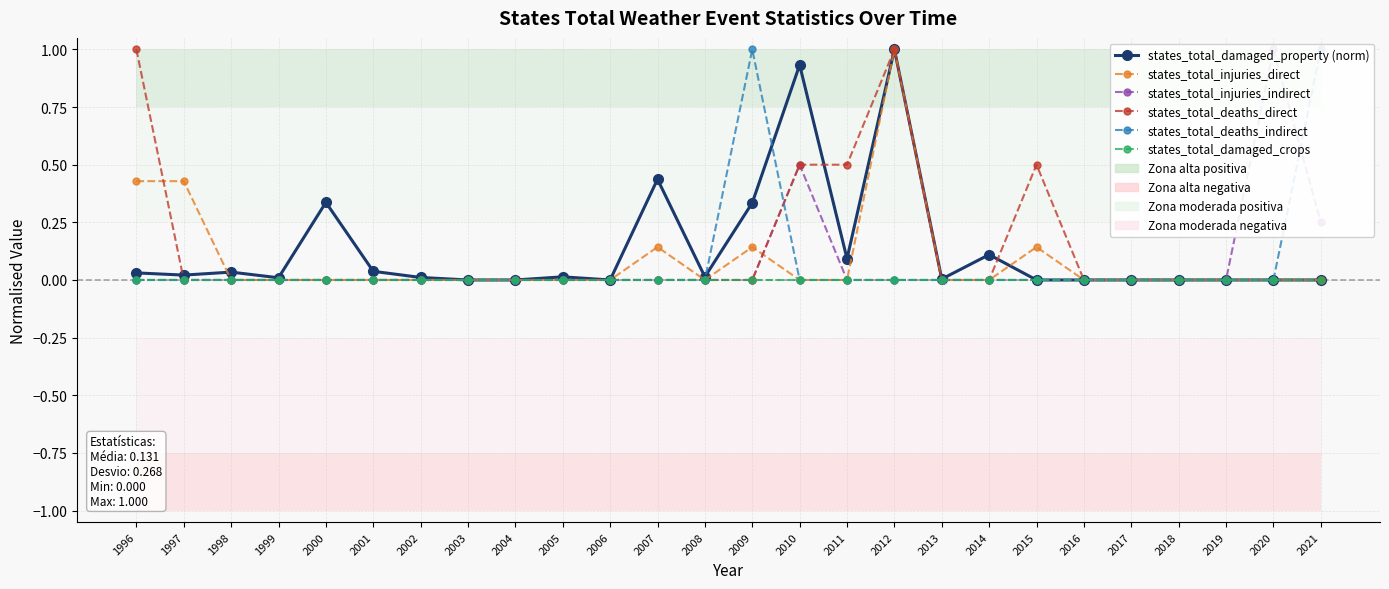

Is the value of states_total_injuries_direct at 1996 greater than the value of states_total_deaths_indirect at 2011?

Yes